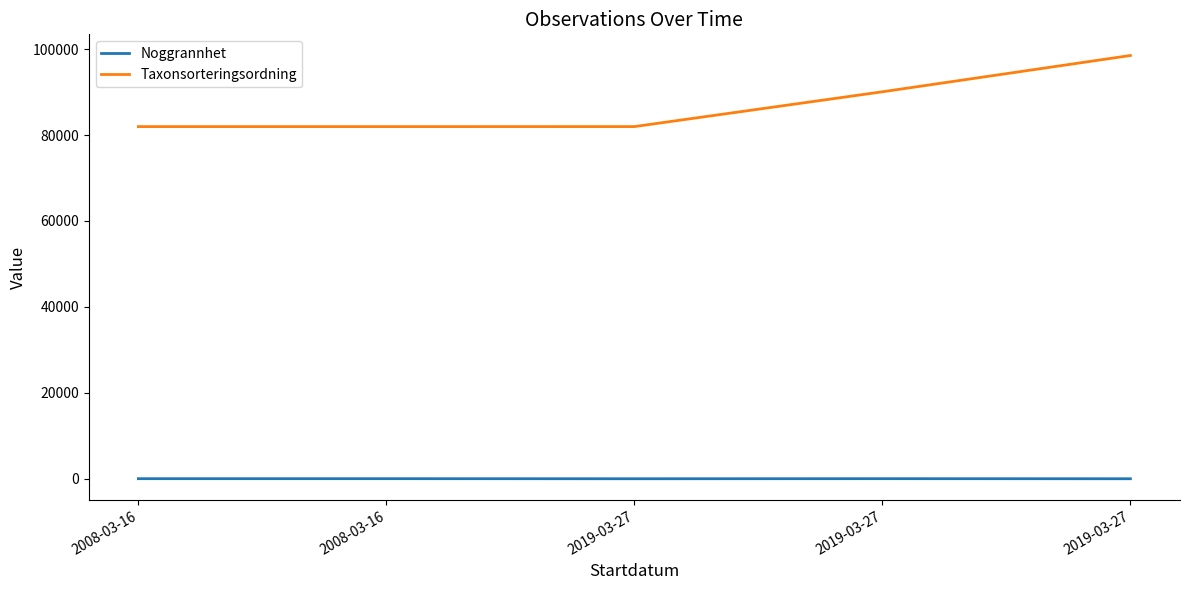

Which series has the widest spread of values?

Taxonsorteringsordning